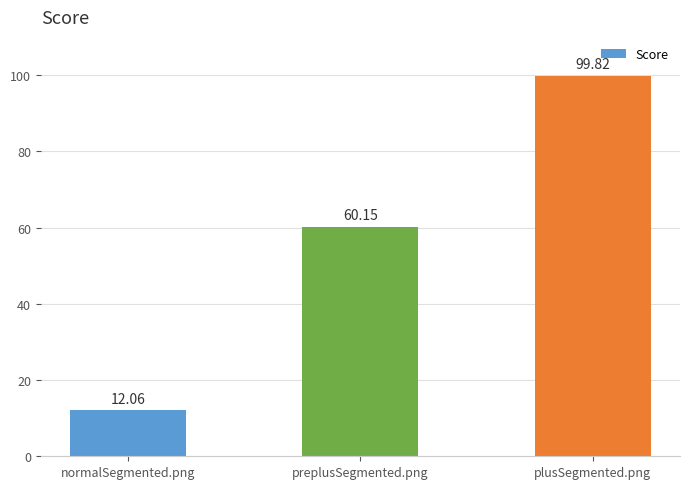

What is the sum of all values?

172.0